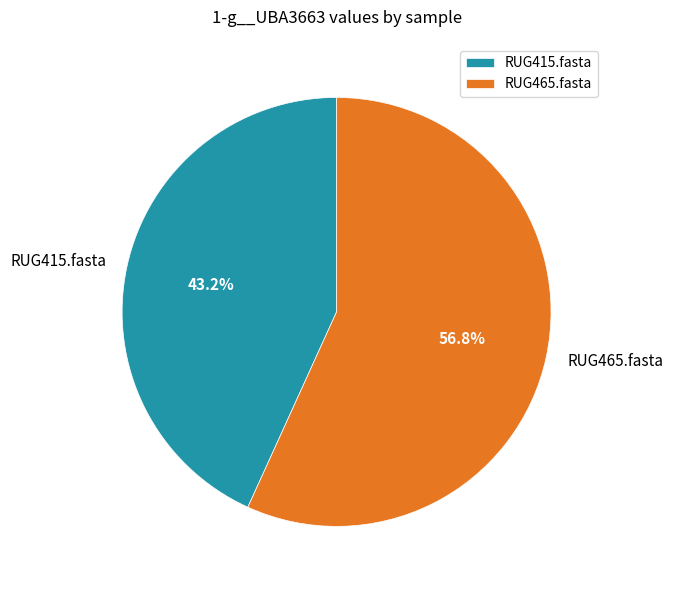

To the nearest percent, what is the difference between the RUG465.fasta and RUG415.fasta slice percentages?

14%